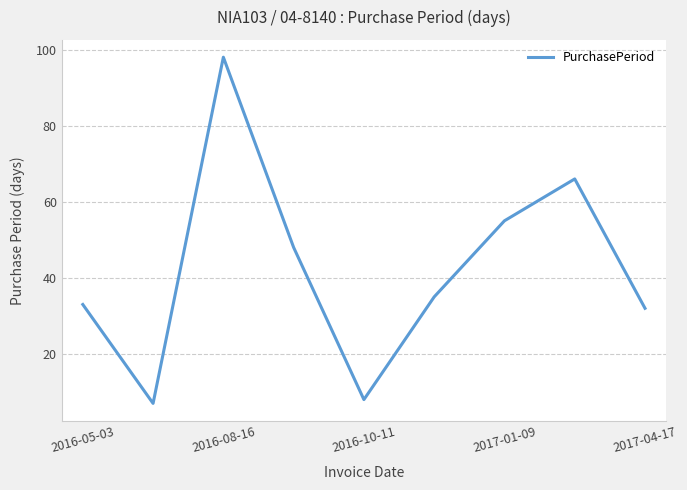

What is the smallest value displayed?

7